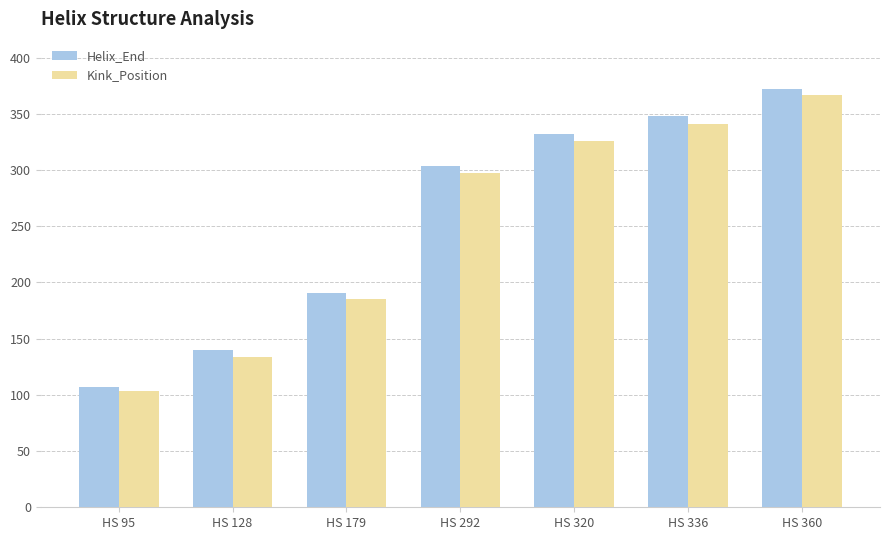

What are all the series names shown in the legend?

Helix_End, Kink_Position